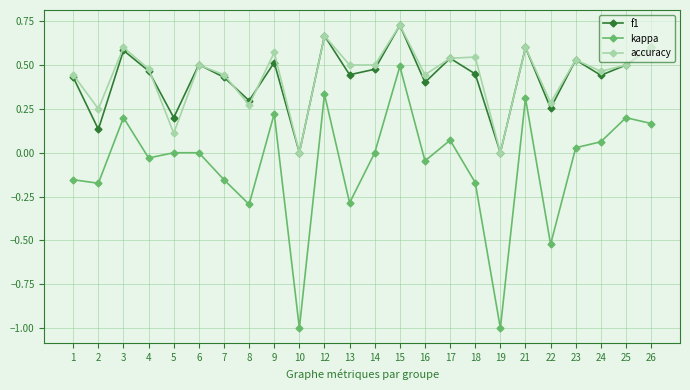

What are all the series names shown in the legend?

f1, kappa, accuracy